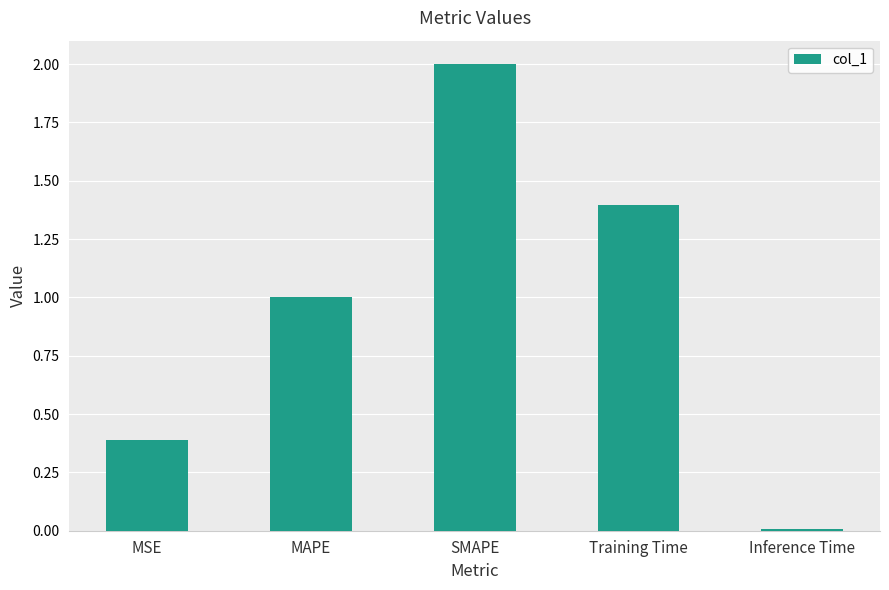

What position from the left is MAPE?

2